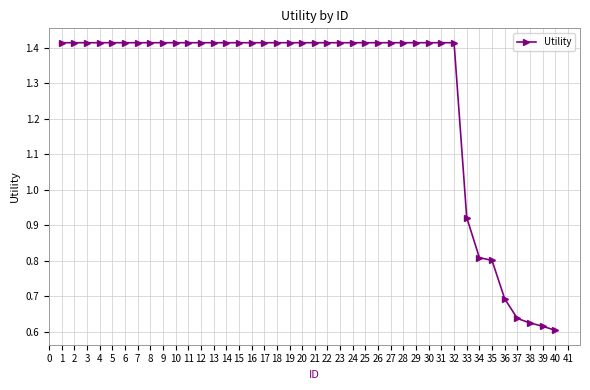

What is the ratio of the value at 1 to the value at 7?

1.0